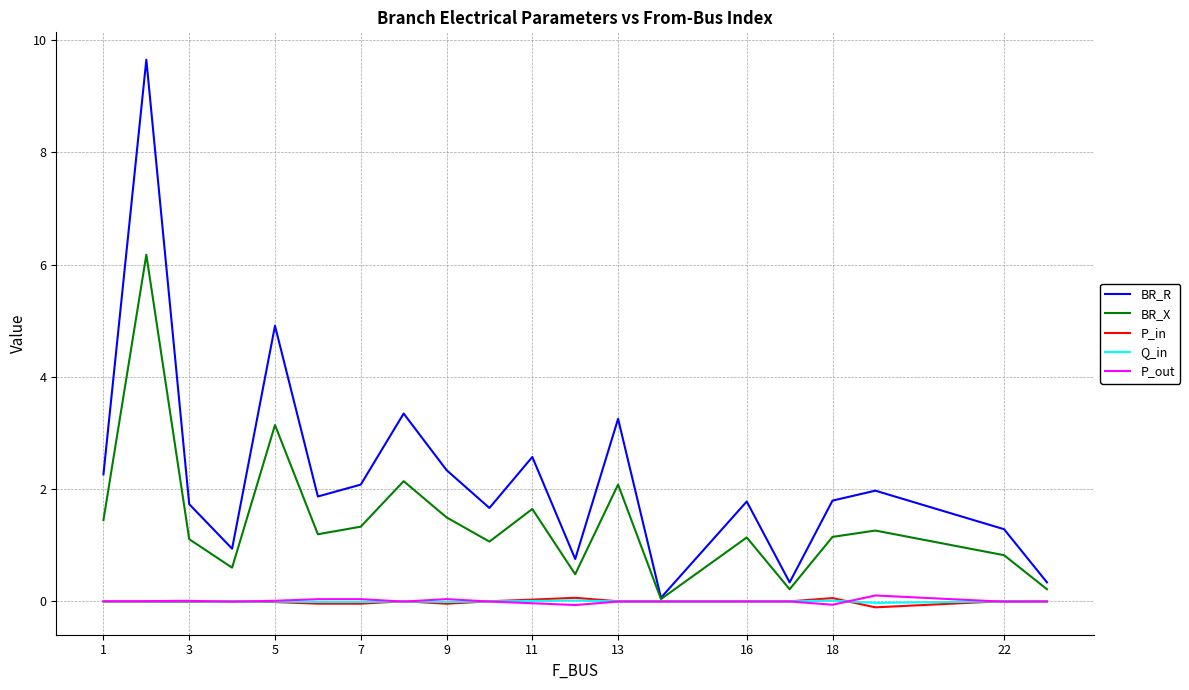

What are all the series names shown in the legend?

BR_R, BR_X, P_in, Q_in, P_out